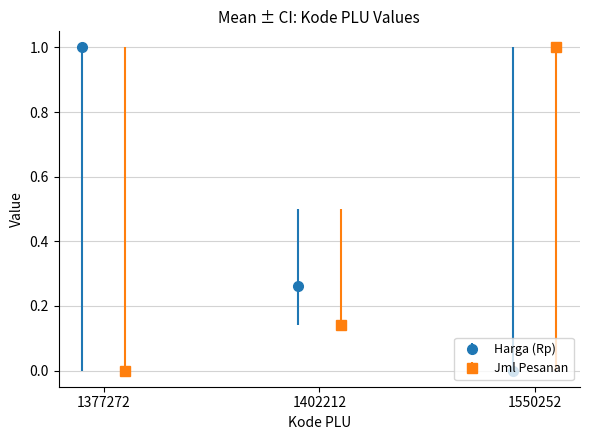

How many bars are there in total?

6